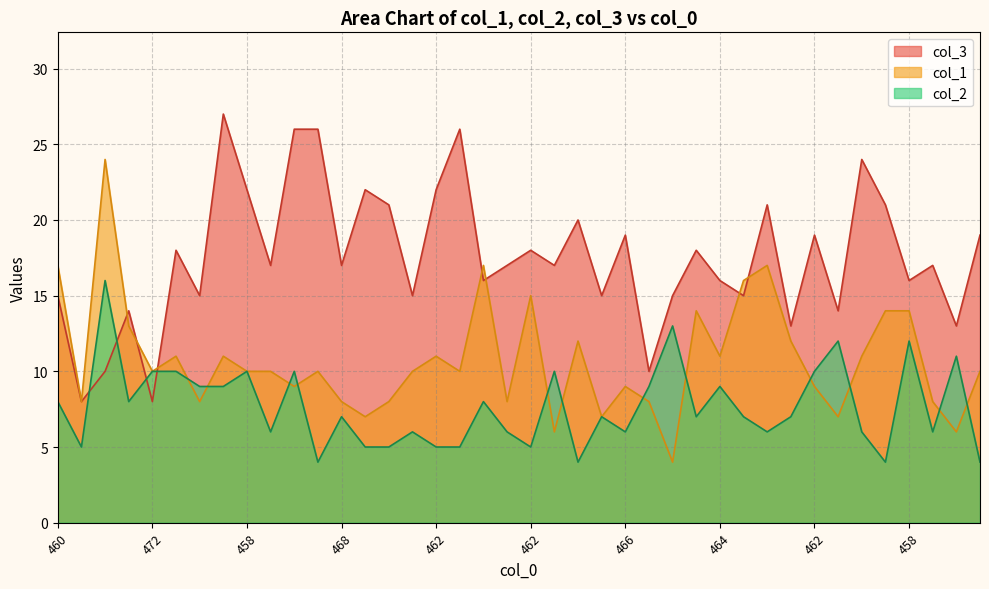

Reading left to right, list all the values displayed in this chart.

col_3: 15	8	10	14	8	18	15	27	22	17	26	26	17	22	21	15	22	26	16	17	18	17	20	15	19	10	15	18	16	15	21	13	19	14	24	21	16	17	13	19
col_1: 17	8	24	13	10	11	8	11	10	10	9	10	8	7	8	10	11	10	17	8	15	6	12	7	9	8	4	14	11	16	17	12	9	7	11	14	14	8	6	10
col_2: 8	5	16	8	10	10	9	9	10	6	10	4	7	5	5	6	5	5	8	6	5	10	4	7	6	9	13	7	9	7	6	7	10	12	6	4	12	6	11	4